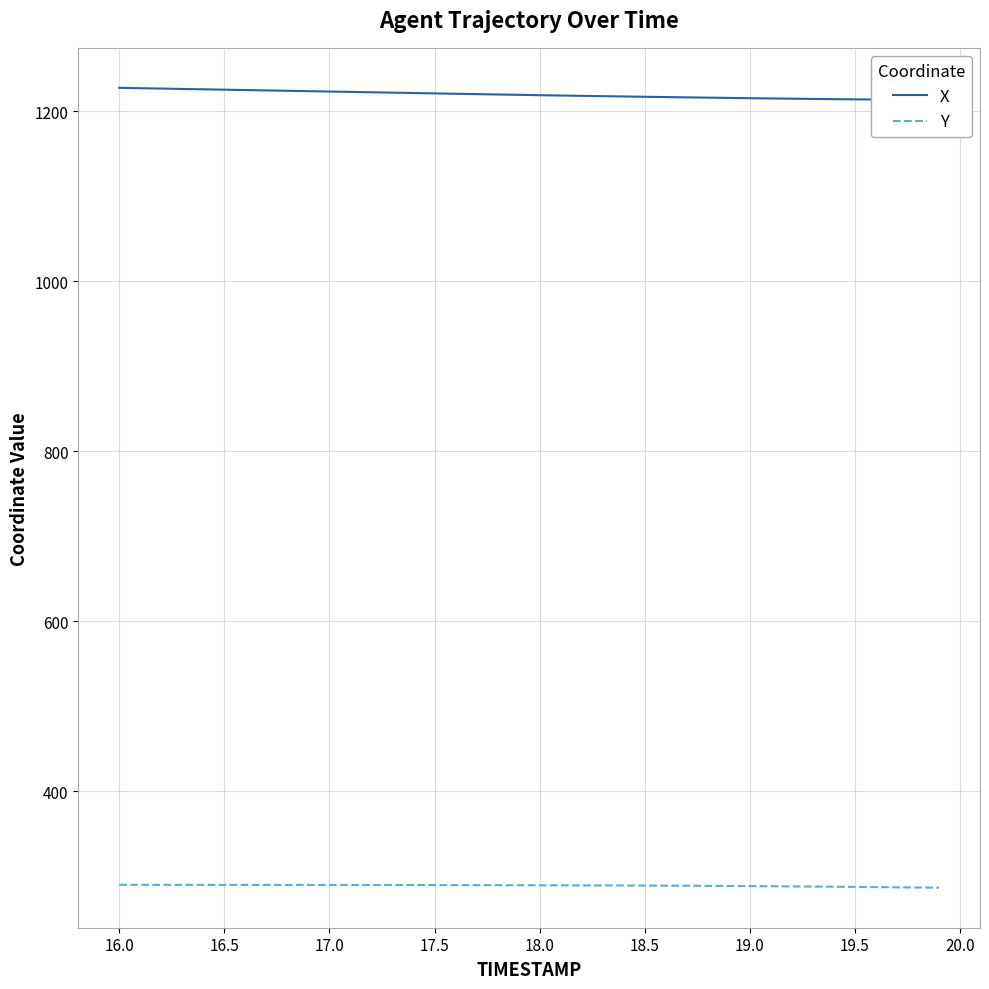

Rank the series by their maximum value, from highest to lowest.

X, Y